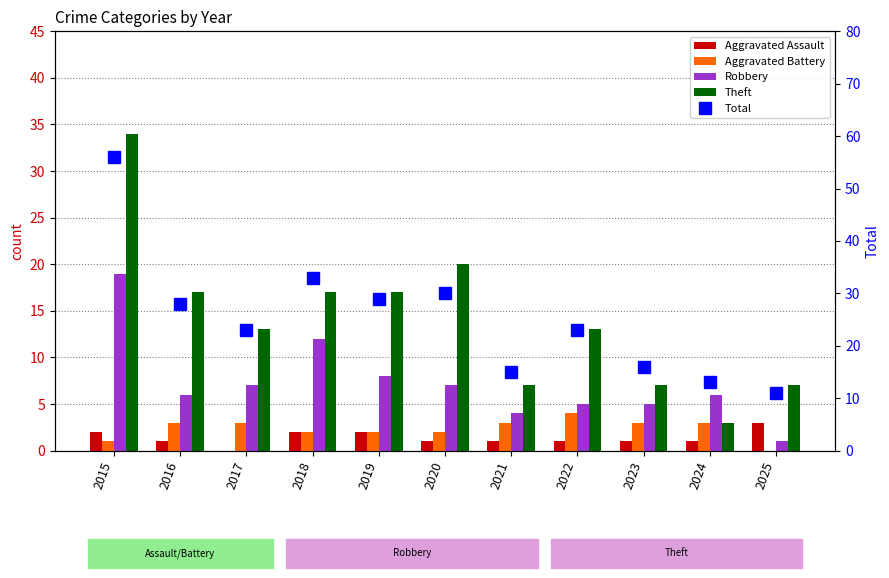

At which label does Theft first exceed 13?

2015